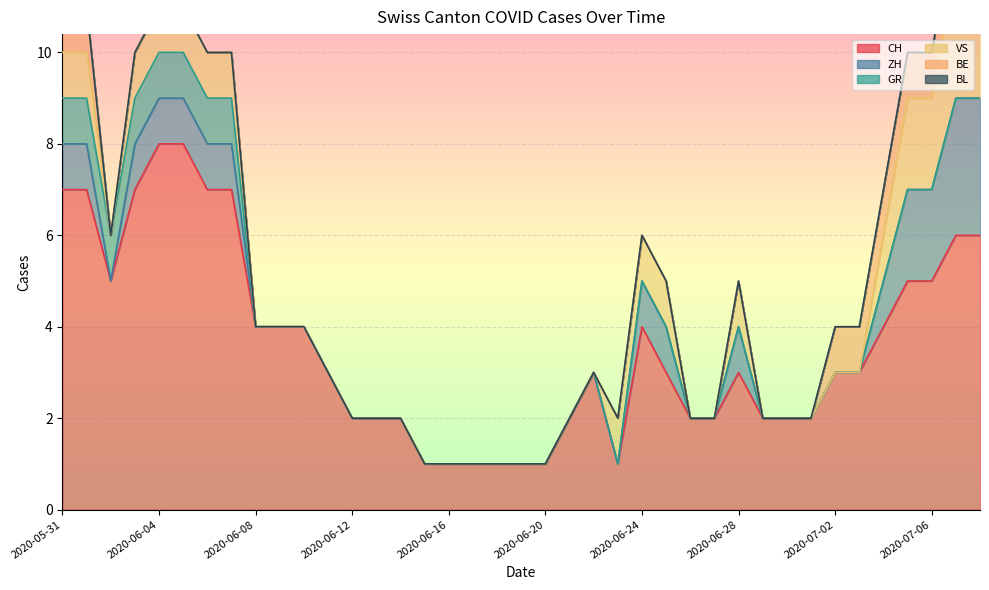

Between 2020-06-07 and 2020-06-10, which series saw the biggest shift?

CH